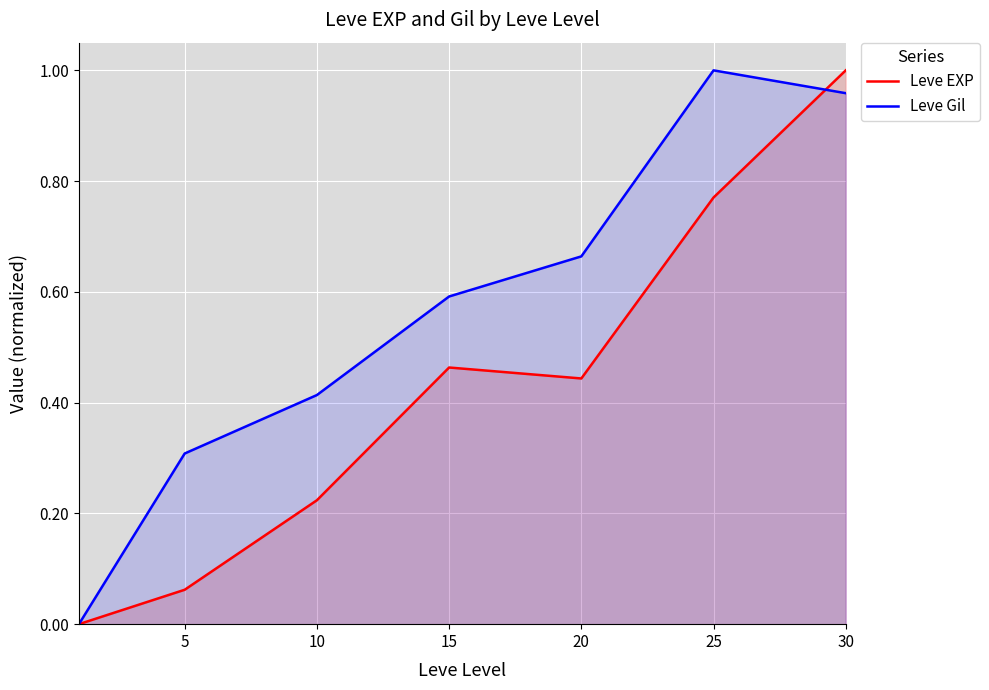

At how many categories does at least one series exceed 0?

6